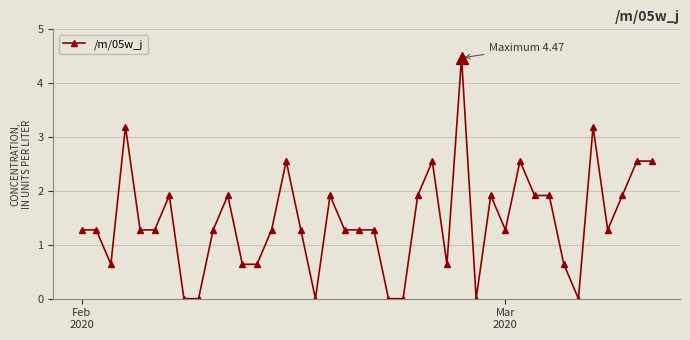

What is the value of the 16th point from the left?

1.3